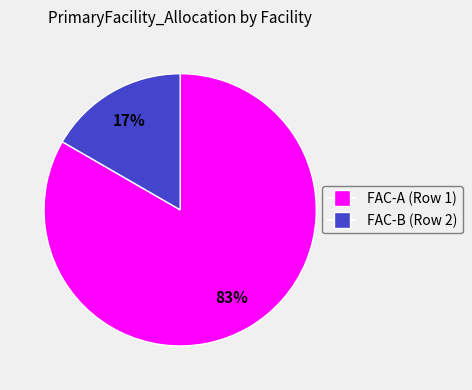

Count the number of slices in the pie.

2